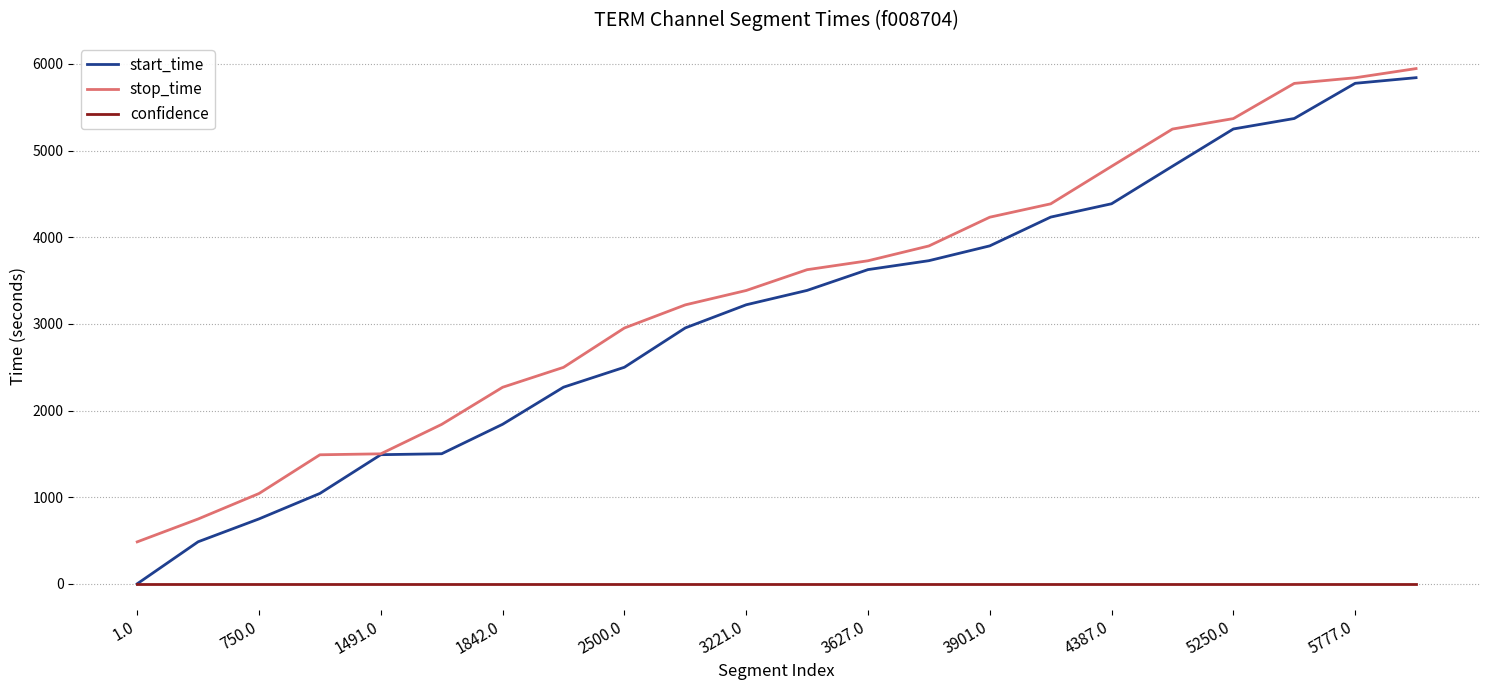

True or false: confidence and stop_time intersect in this chart.

False